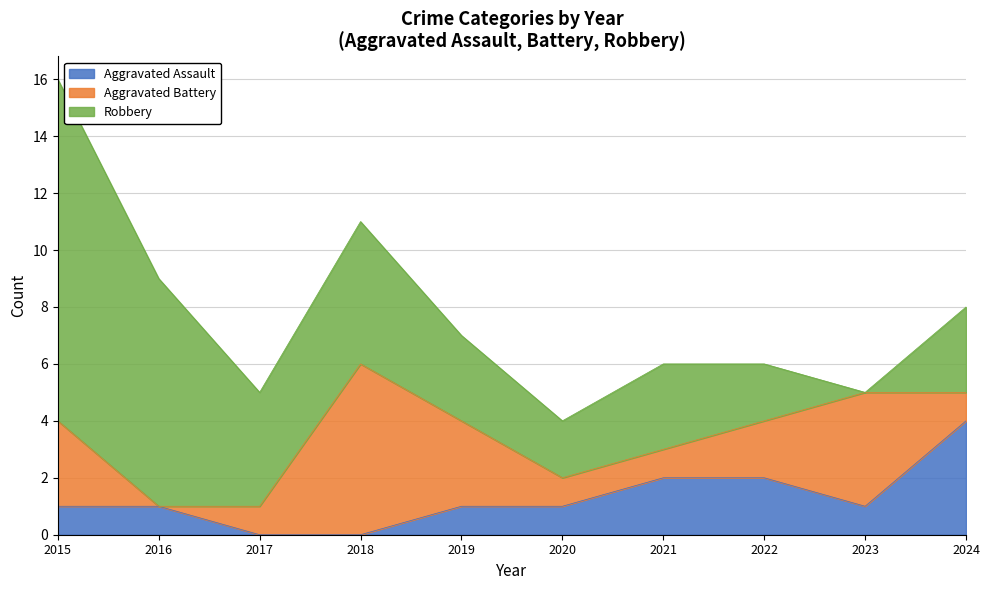

Where is the first local minimum for Aggravated Assault?

2023